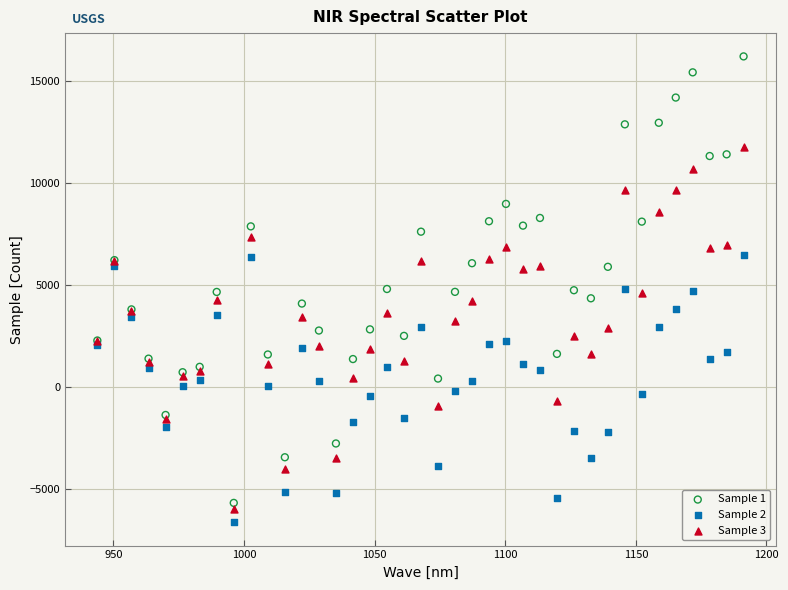

What are all the series names shown in the legend?

Sample 1, Sample 2, Sample 3